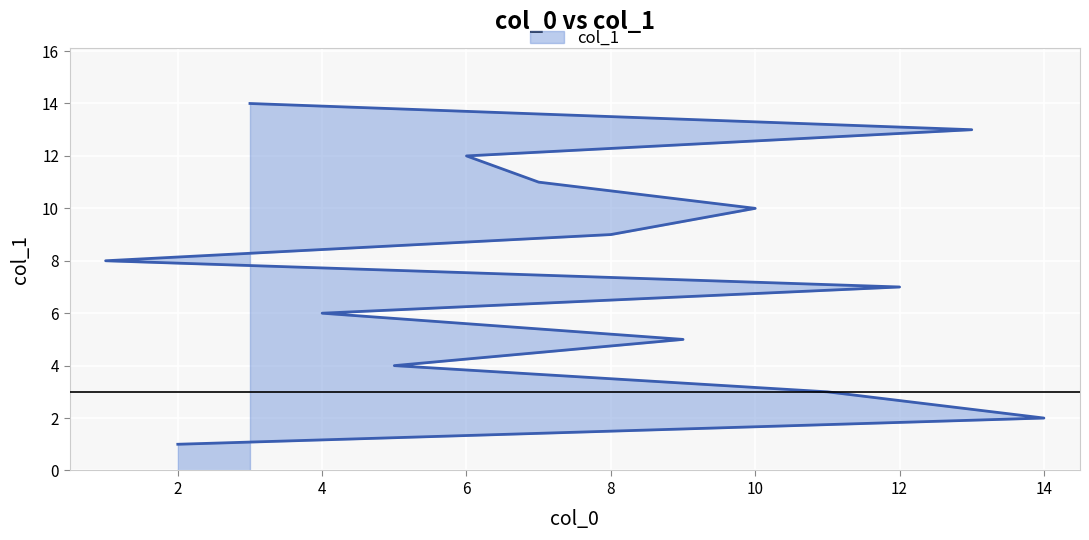

List the labels in order of value, largest first.

3, 13, 6, 7, 10, 8, 1, 12, 4, 9, 5, 11, 14, 2